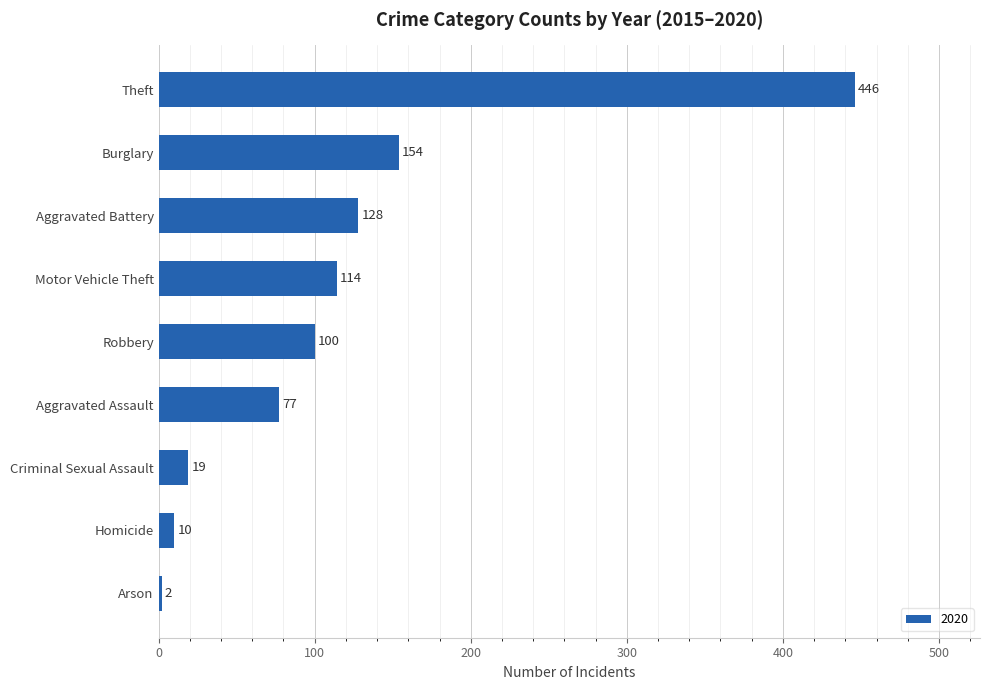

The chart shows a value of 2 at Arson. True or false?

True